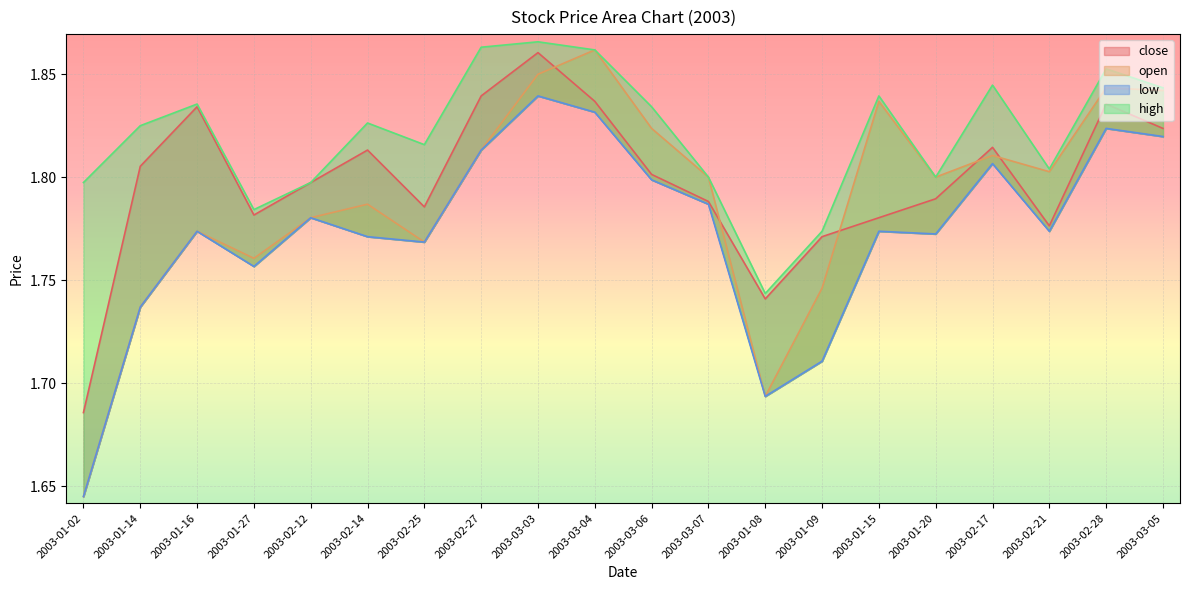

What value does the low series have at 2003-01-08?

1.7